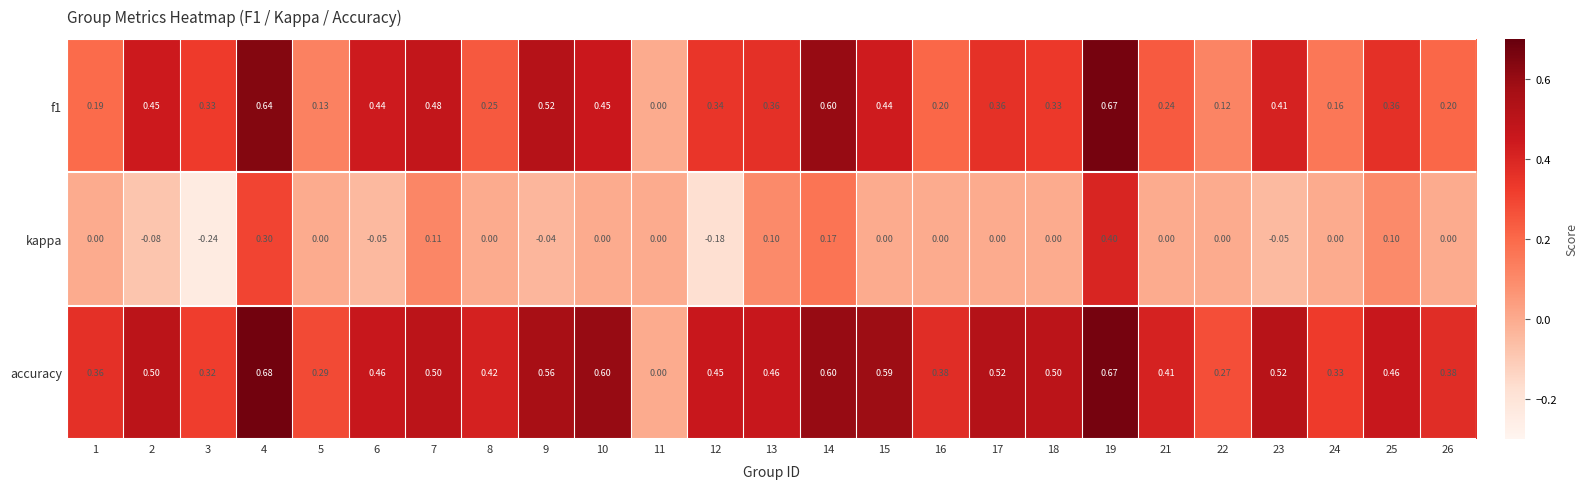

Count the number of data series in this chart.

3